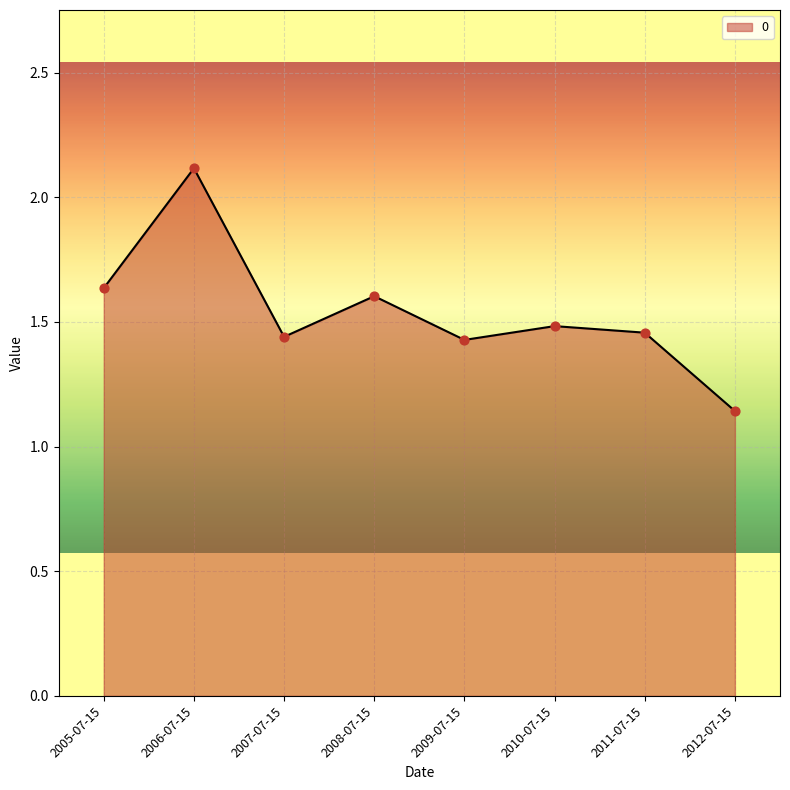

Which has a higher value, 2010-07-15 or 2005-07-15?

2005-07-15